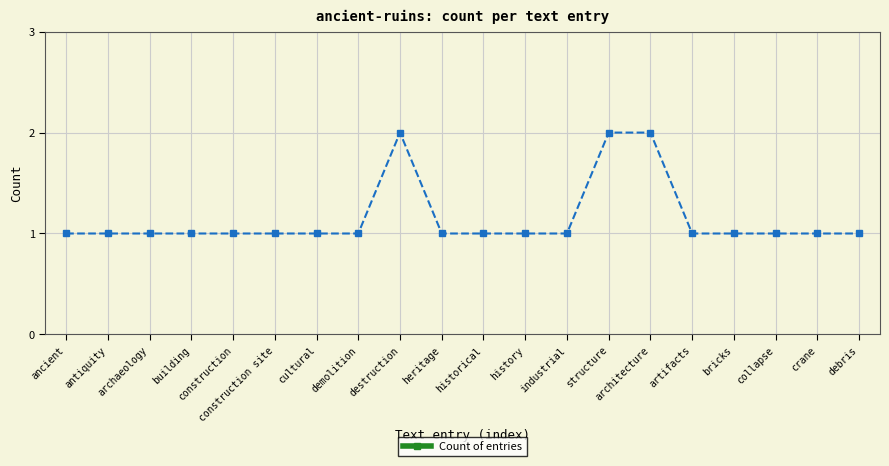

Does the chart have visible grid lines?

Yes